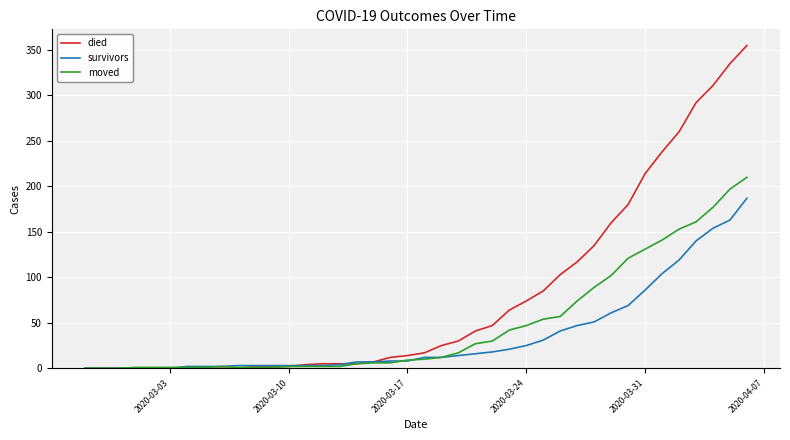

Which series has the largest range (max minus min)?

died